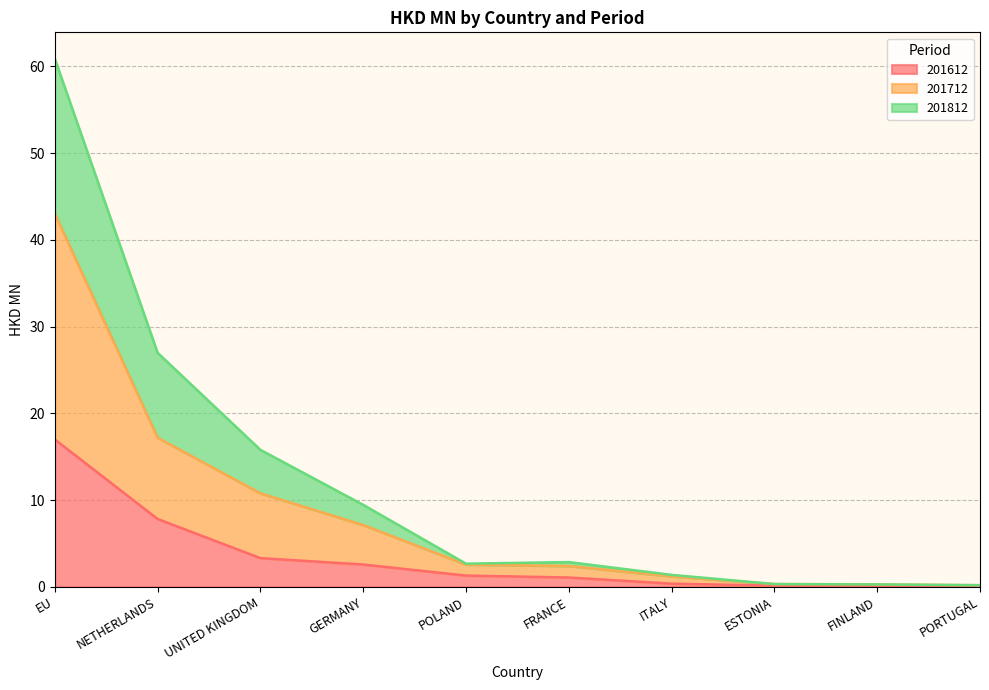

At which category is the sum across all series the highest?

EU